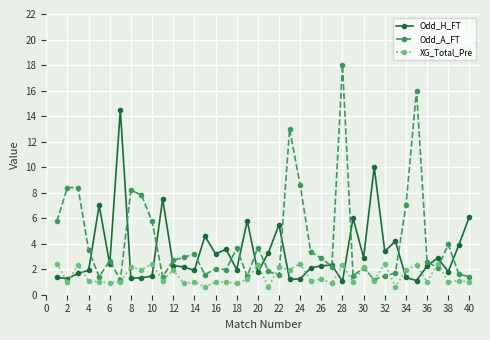

Rank the series by their average value, from highest to lowest.

Odd_A_FT, Odd_H_FT, XG_Total_Pre